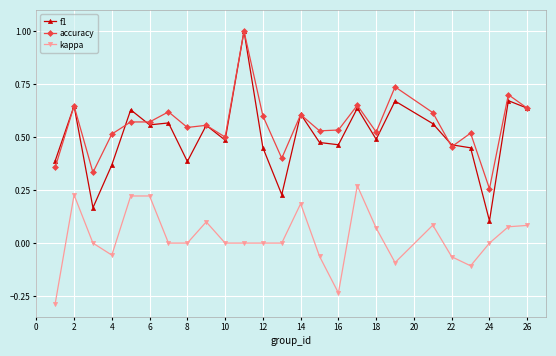

Which series has the largest range (max minus min)?

f1